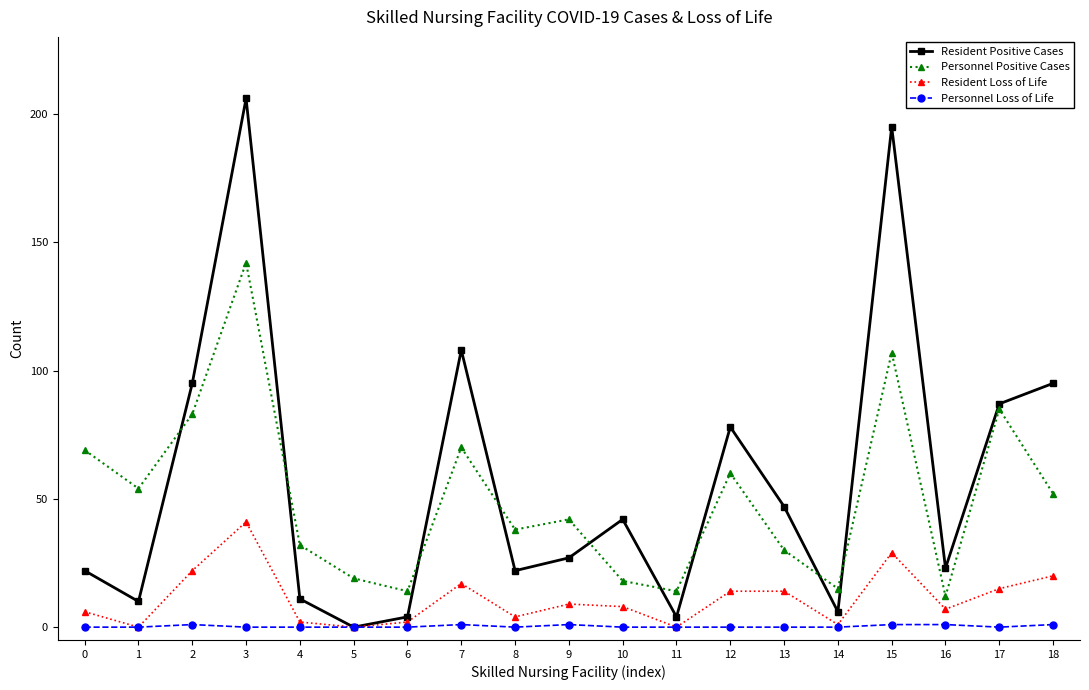

Reading left to right, extract all data points from this chart.

Resident Positive Cases: 22	10	95	206	11	0	4	108	22	27	42	4	78	47	6	195	23	87	95
Personnel Positive Cases: 69	54	83	142	32	19	14	70	38	42	18	14	60	30	15	107	12	85	52
Resident Loss of Life: 6	0	22	41	2	0	2	17	4	9	8	0	14	14	1	29	7	15	20
Personnel Loss of Life: 0	0	1	0	0	0	0	1	0	1	0	0	0	0	0	1	1	0	1